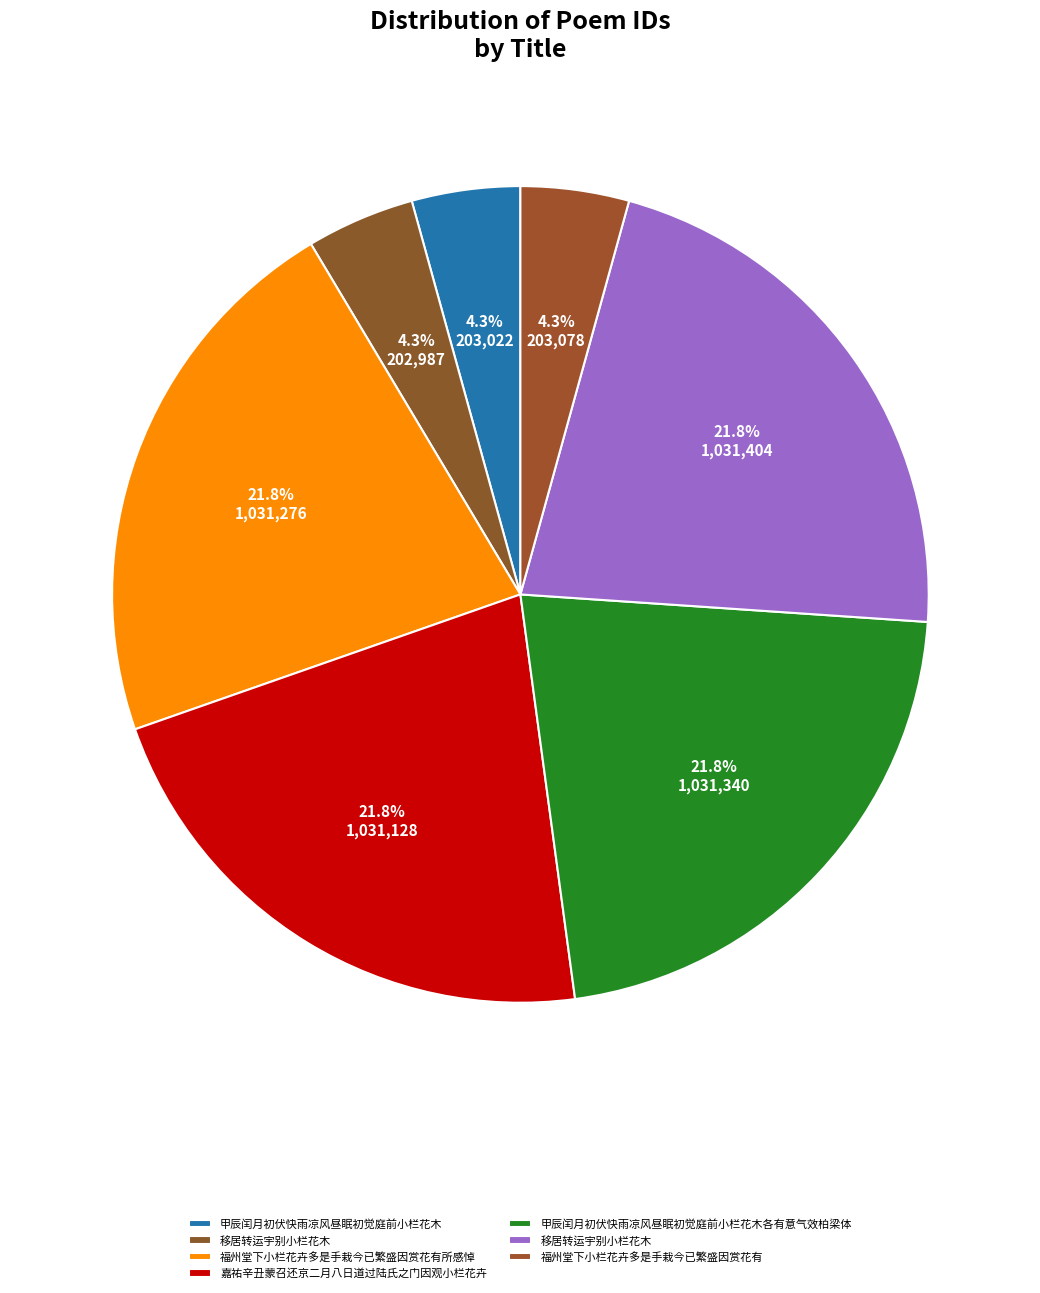

How many segments does this pie chart have?

7